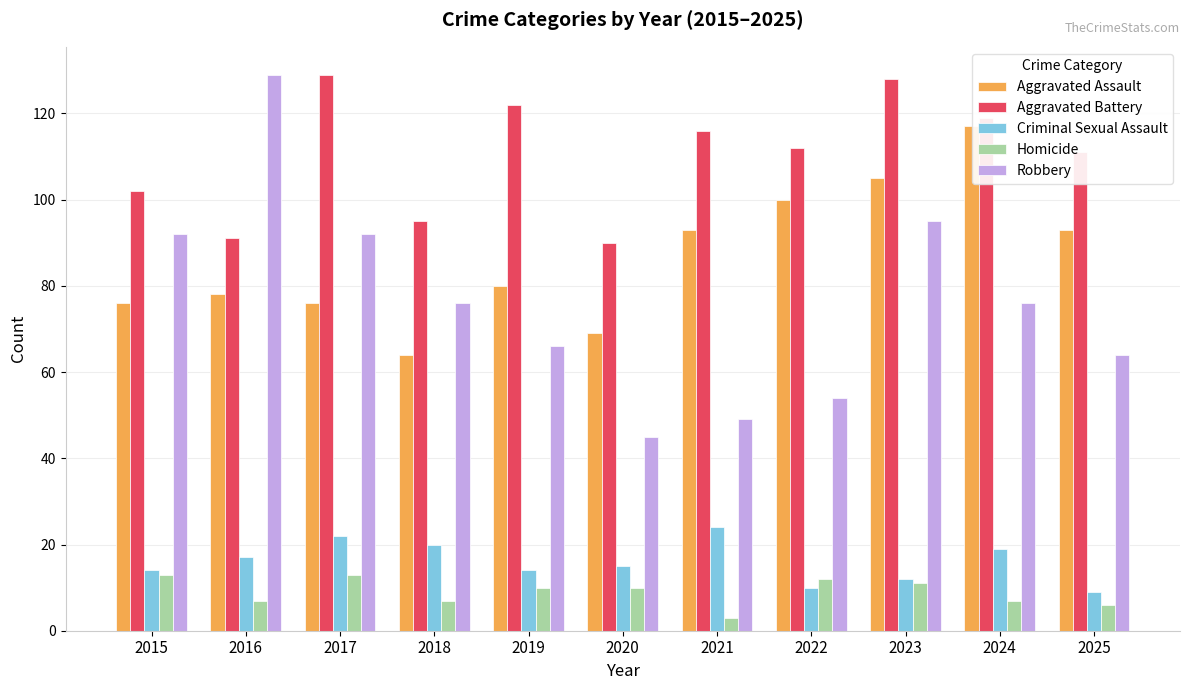

What are all the series names shown in the legend?

Aggravated Assault, Aggravated Battery, Criminal Sexual Assault, Homicide, Robbery